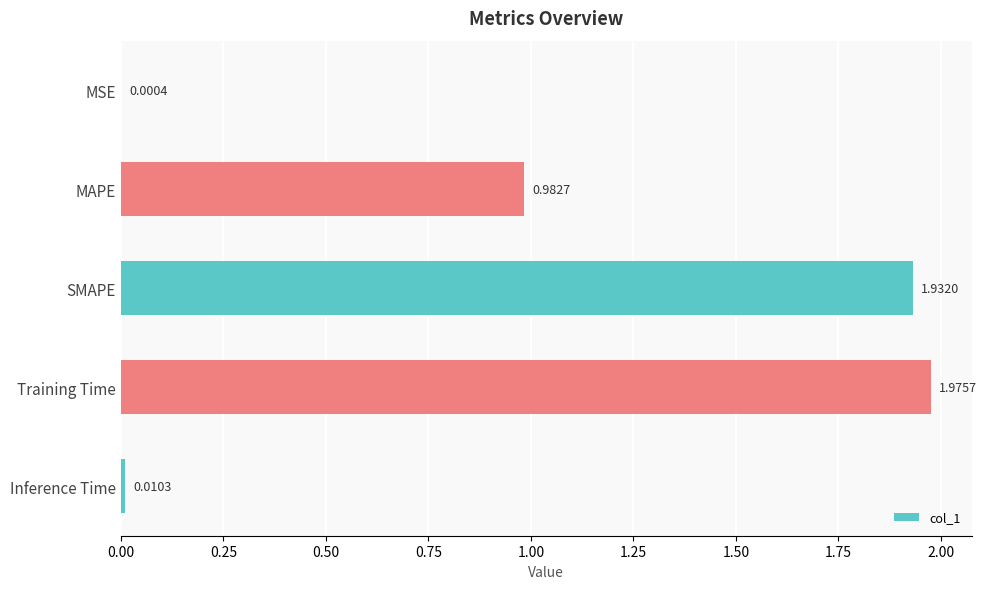

What is the sum of the values at SMAPE and Training Time?

3.9